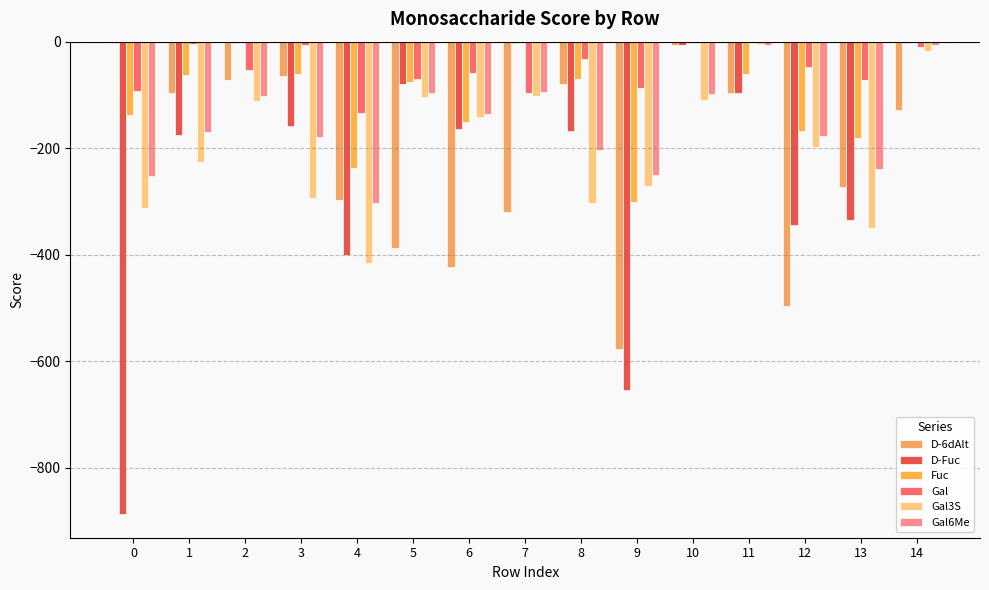

How many values in the D-Fuc series exceed -163?

7